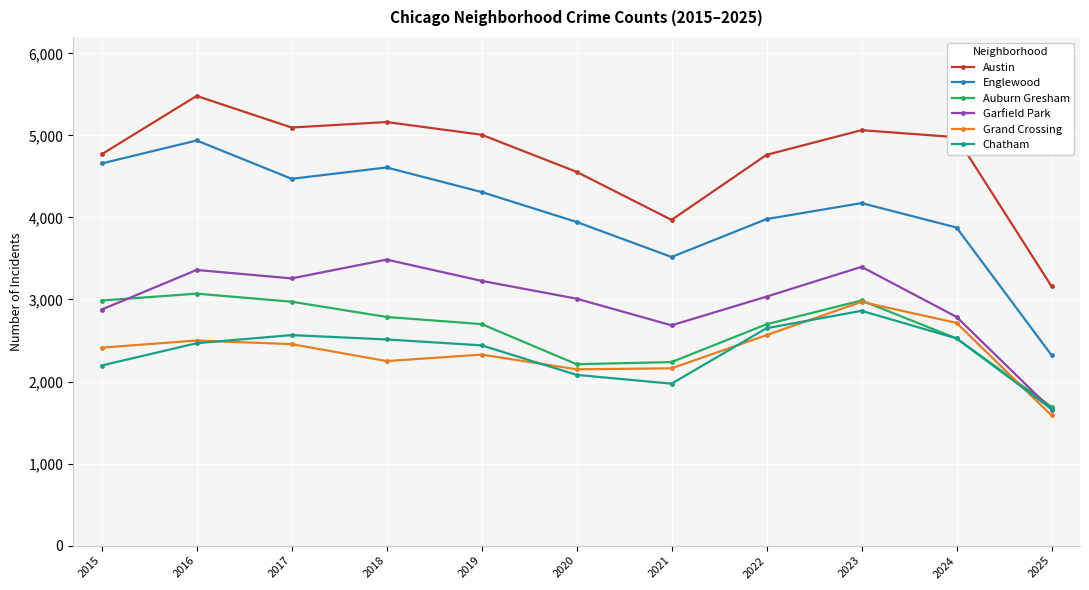

True or false: Austin has a value of 5481 at 2016.

True